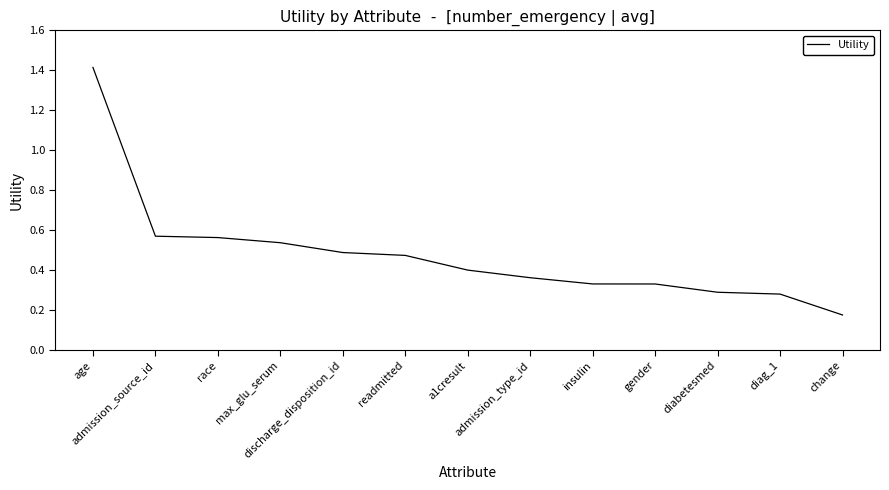

What is the difference between the maximum and minimum values?

1.2